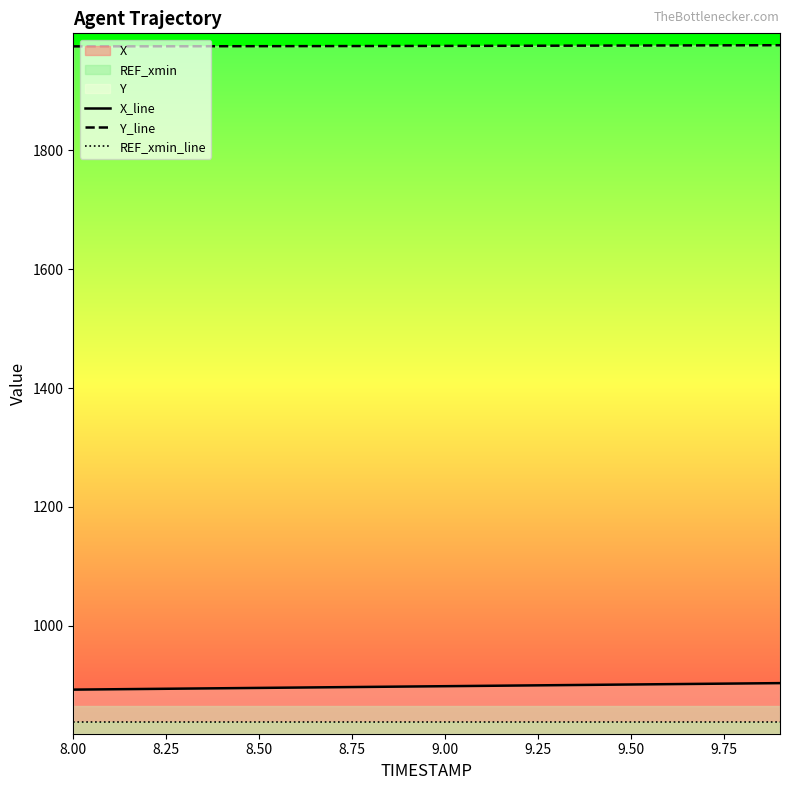

True or false: X_line and Y_line cross at least once.

False